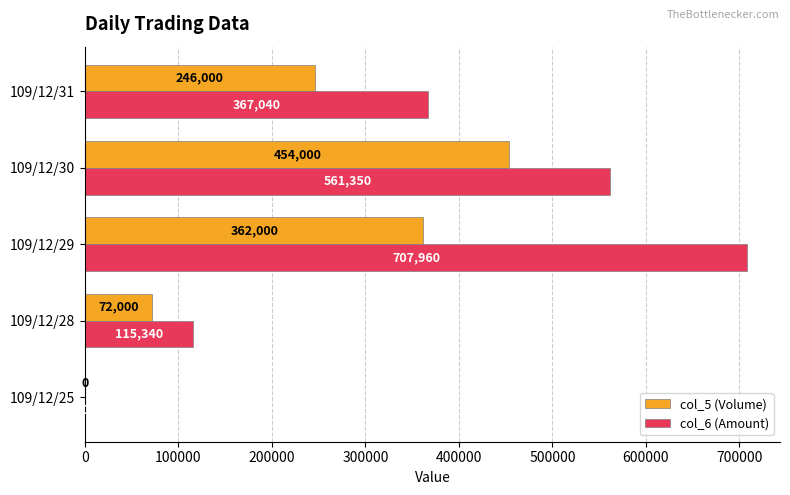

How many col_6 (Amount) values are between 115340 and 561350?

3